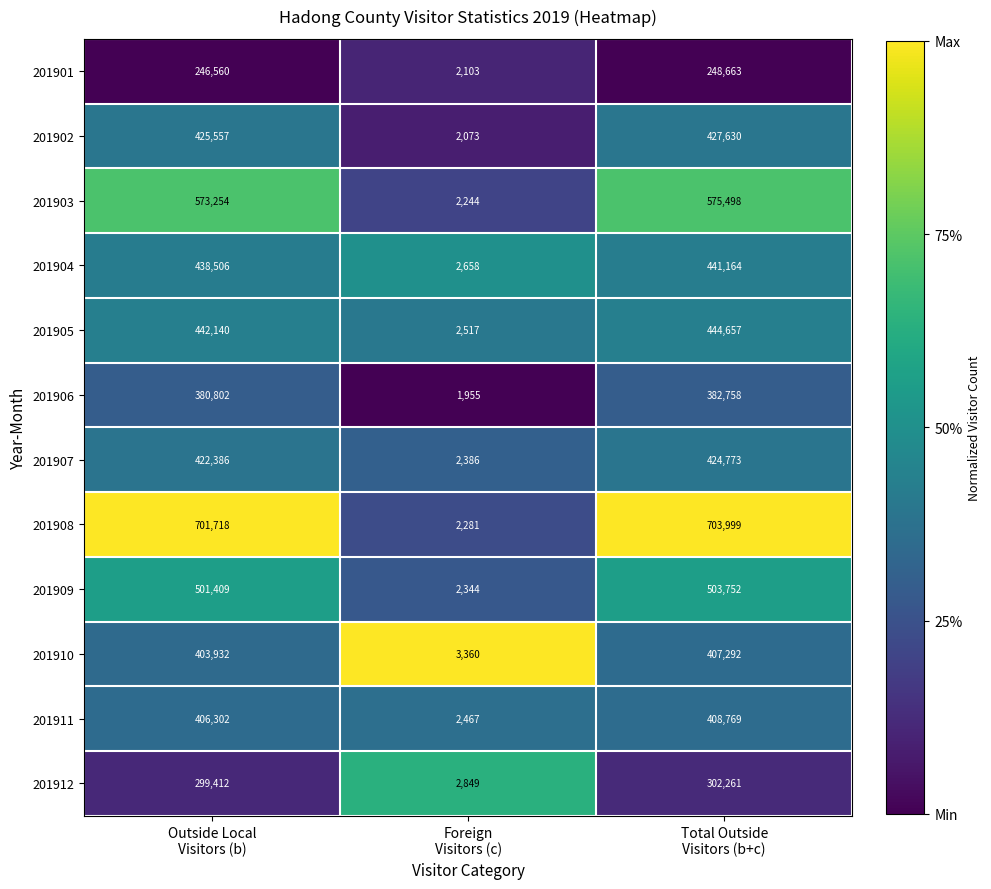

What is the smallest value displayed?

1955